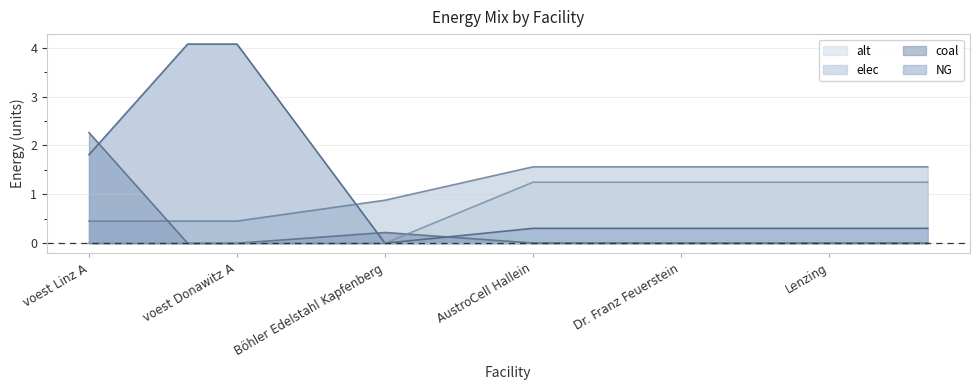

True or false: elec and alt intersect in this chart.

False